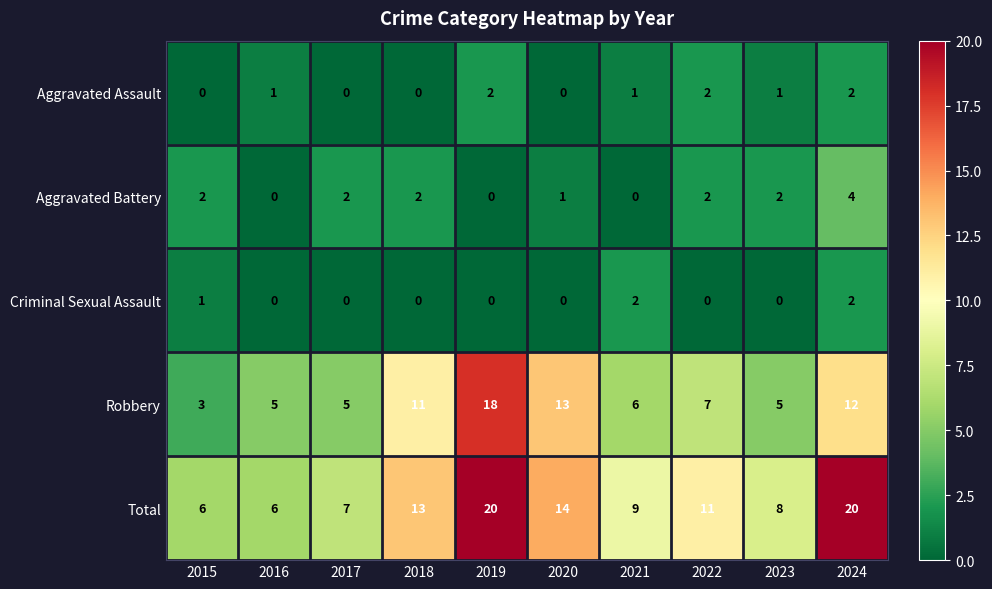

Which series has the widest spread of values?

Robbery